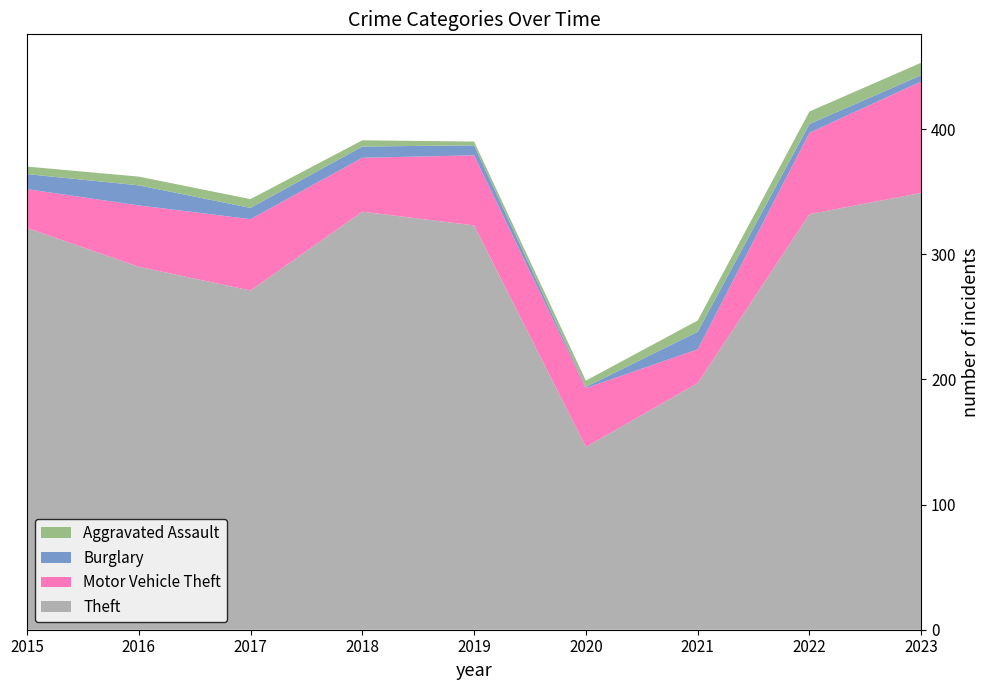

Reading right to left, transcribe all the data shown in this chart.

Theft: 2023=349	2022=332	2021=197	2020=146	2019=323	2018=334	2017=271	2016=290	2015=321
Motor Vehicle Theft: 2023=89	2022=65	2021=27	2020=47	2019=56	2018=43	2017=57	2016=49	2015=31
Burglary: 2023=5	2022=7	2021=14	2020=1	2019=8	2018=9	2017=9	2016=16	2015=12
Aggravated Assault: 2023=10	2022=10	2021=9	2020=5	2019=3	2018=5	2017=7	2016=7	2015=6